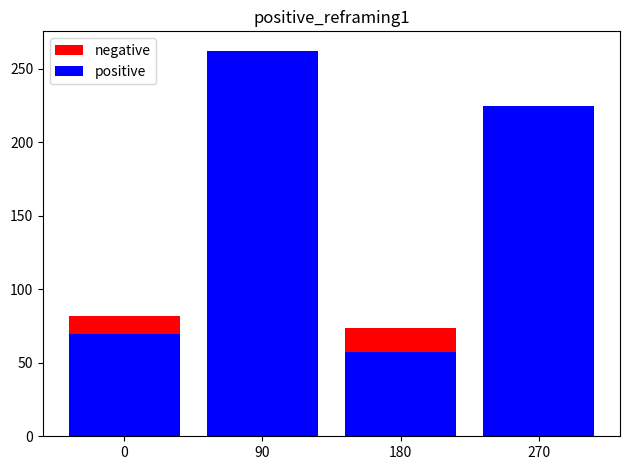

Are the bars horizontal?

No